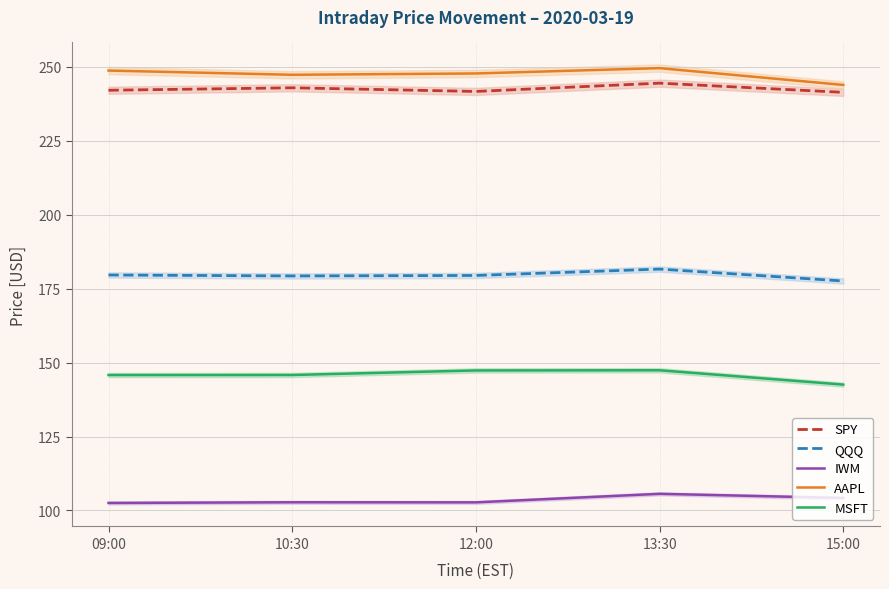

Reading right to left, list all the values displayed in this chart.

SPY: 241.4	244.5	241.7	243.0	242.1
QQQ: 177.6	181.6	179.5	179.3	179.6
IWM: 104.2	105.6	102.7	102.8	102.5
AAPL: 243.9	249.6	247.8	247.4	248.8
MSFT: 142.6	147.4	147.3	145.8	145.8